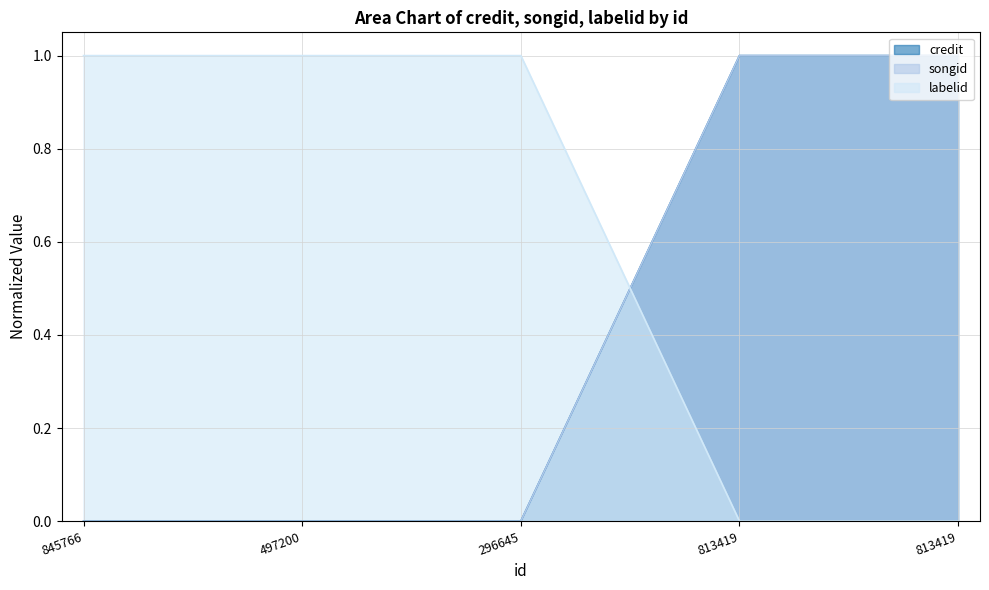

At which category is the sum across all series the highest?

813419